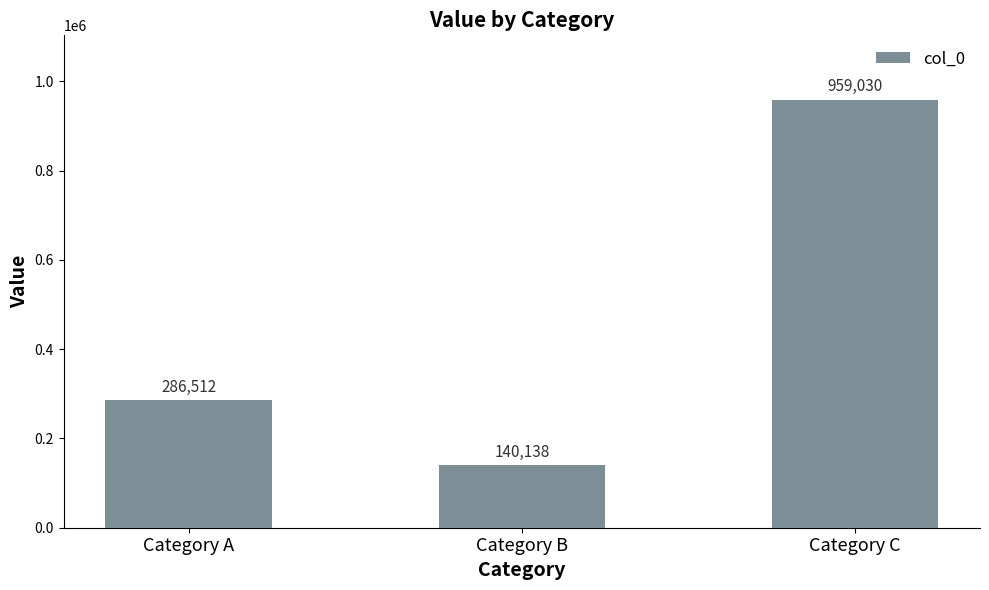

Read the value at Category C, to the nearest 50.

959050